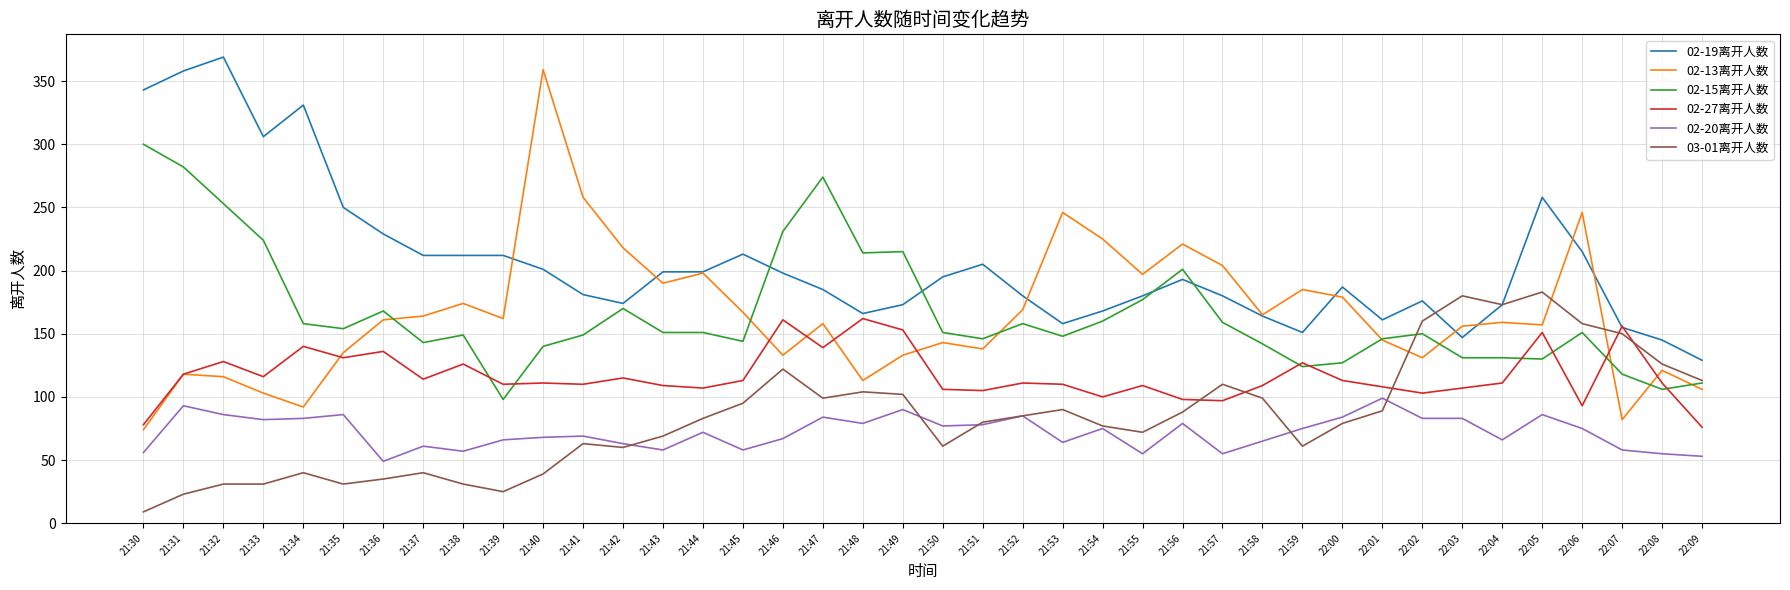

What is the total value across all series at 21:31?

992